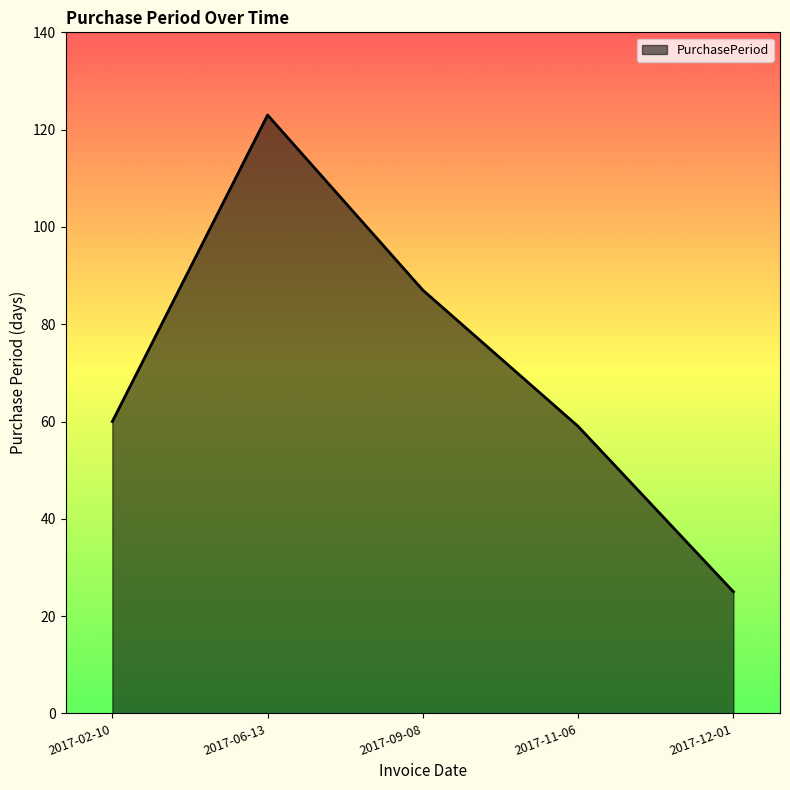

Where is the first local maximum?

2017-06-13